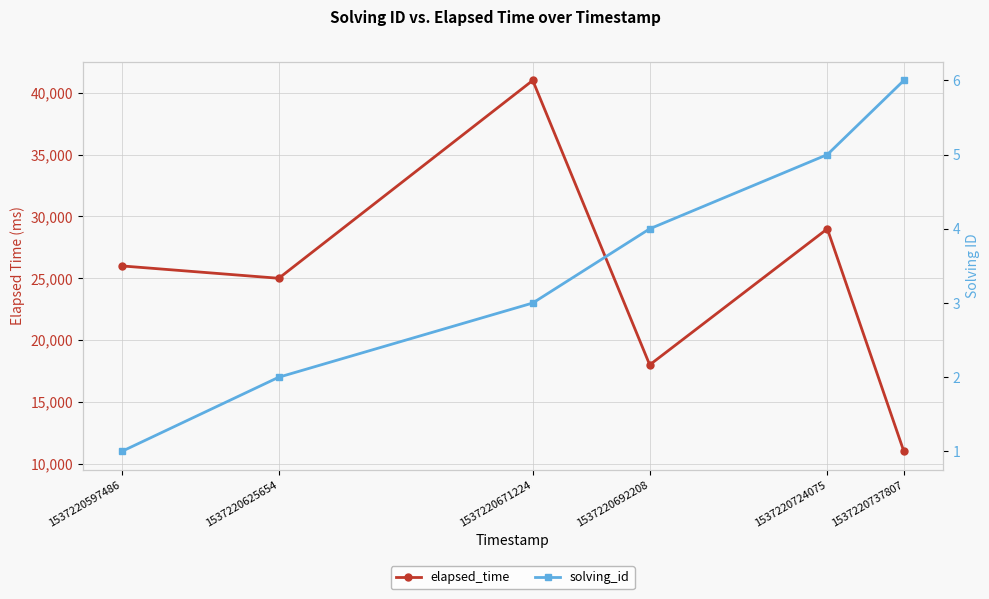

Which series changed the most between 1537220724075 and 1537220737807?

elapsed_time